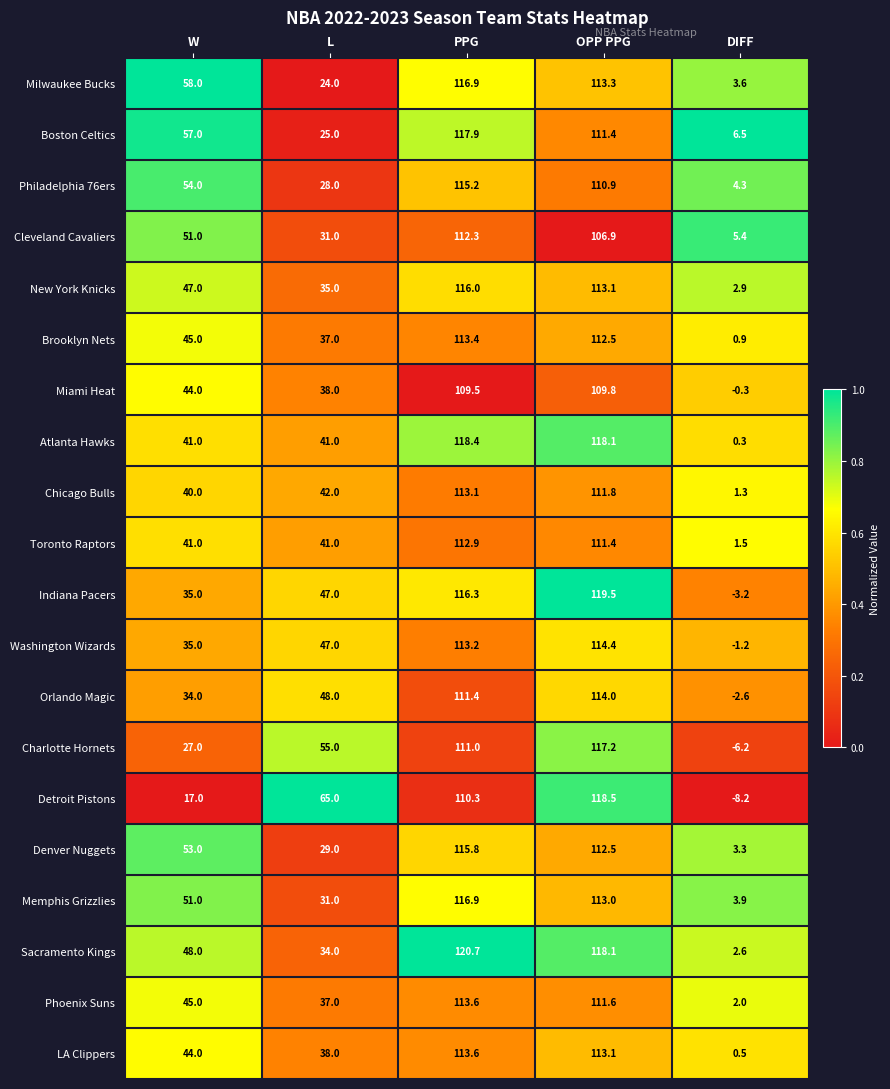

What is the sum of all Miami Heat values?

301.0